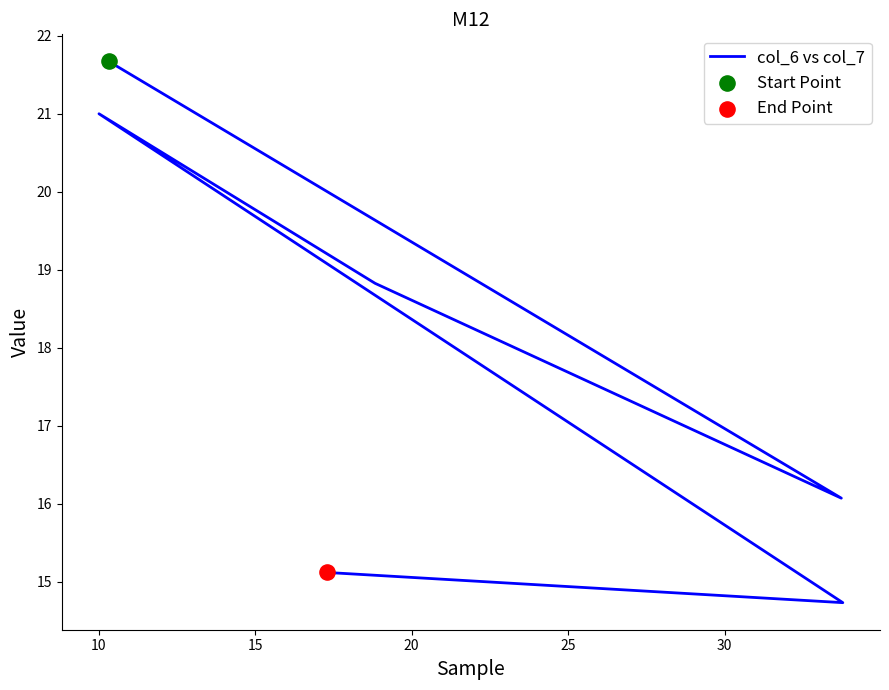

What is the ratio of the value at 15 to the value at 20?

0.9